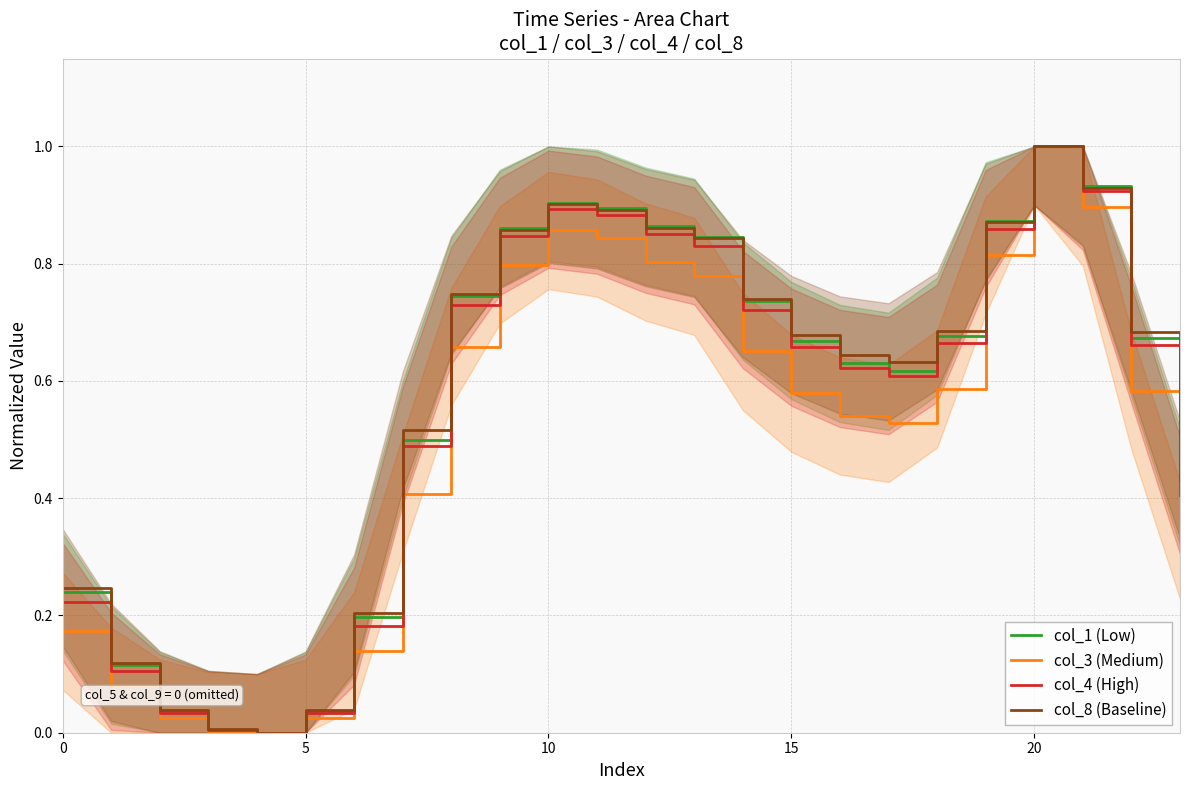

How many data points in col_4 (High) are above 0?

23